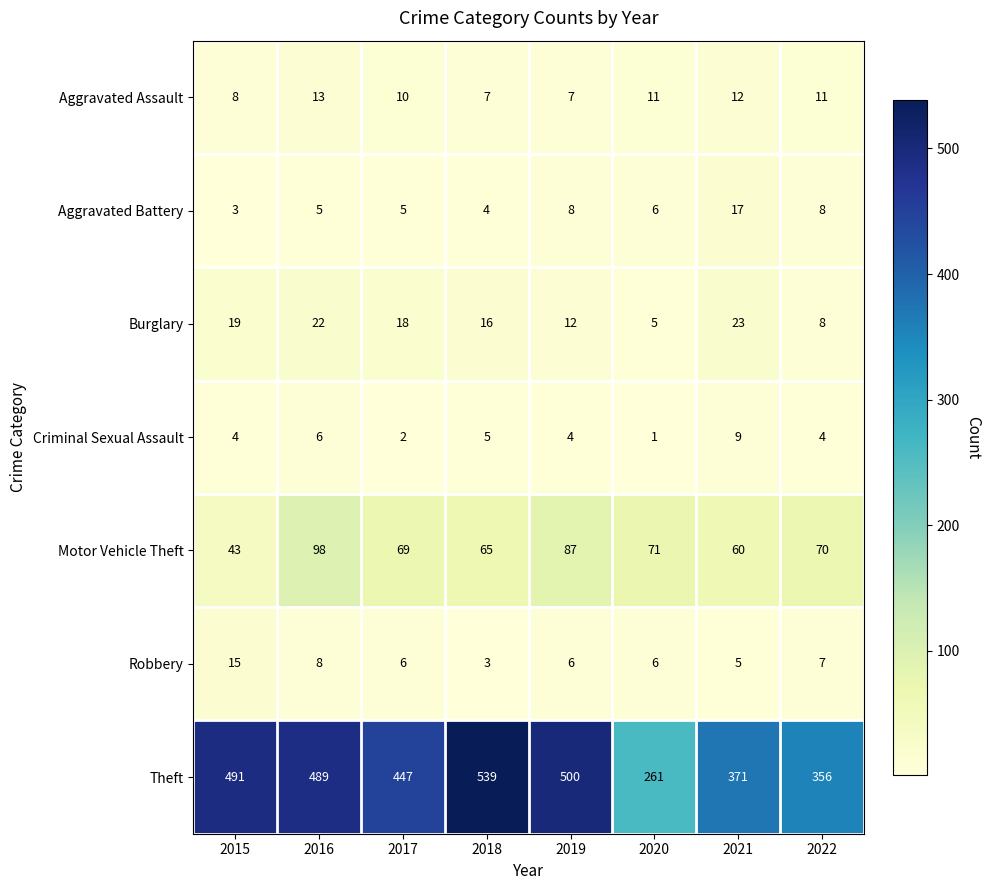

Which series has the largest total across all categories?

Theft